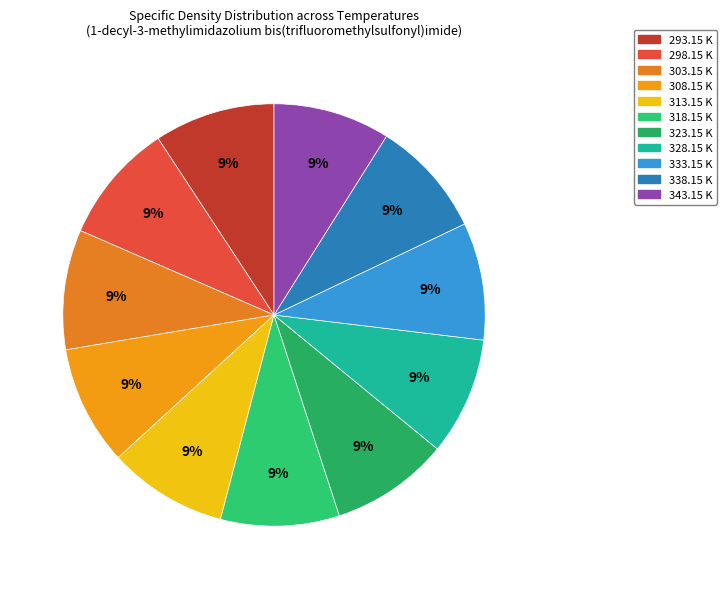

To the nearest percent, what portion does 343.15 K represent?

9%